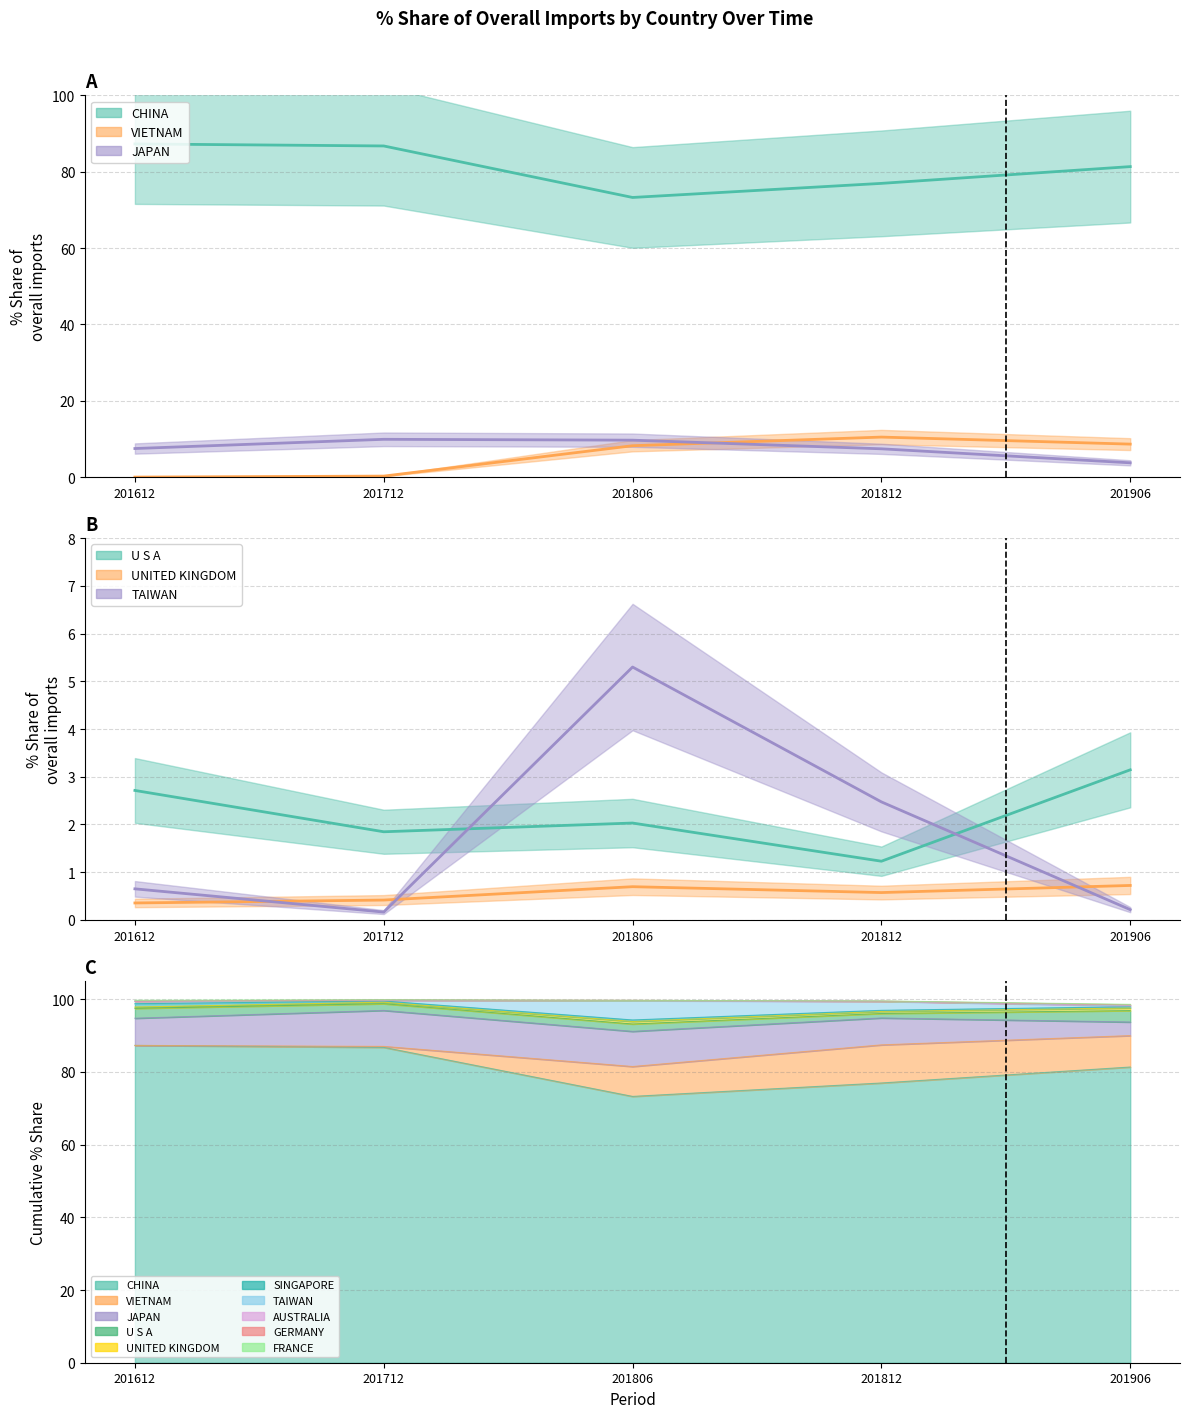

What is the value of the TAIWAN point at the 4th from the left?

2.5